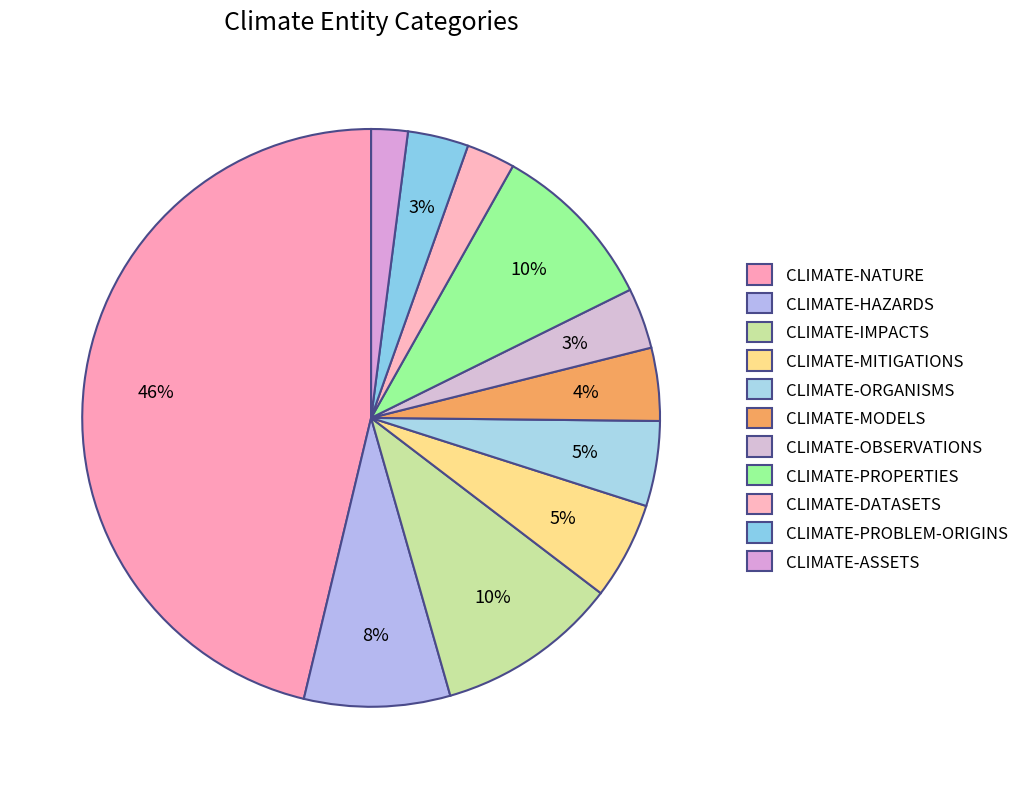

To the nearest percent, what percentage of the pie is CLIMATE-PROPERTIES?

10%